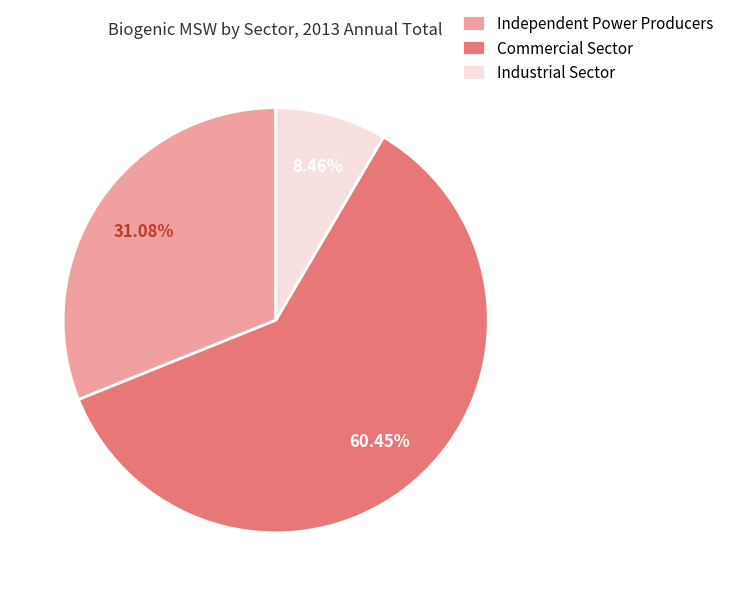

Rank the categories by value from lowest to highest.

Industrial Sector, Independent Power Producers, Commercial Sector